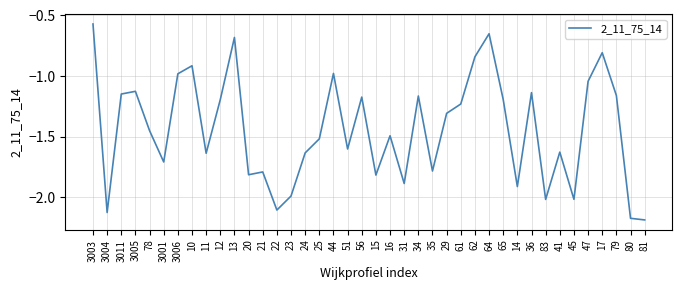

Where is the first local maximum?

3005